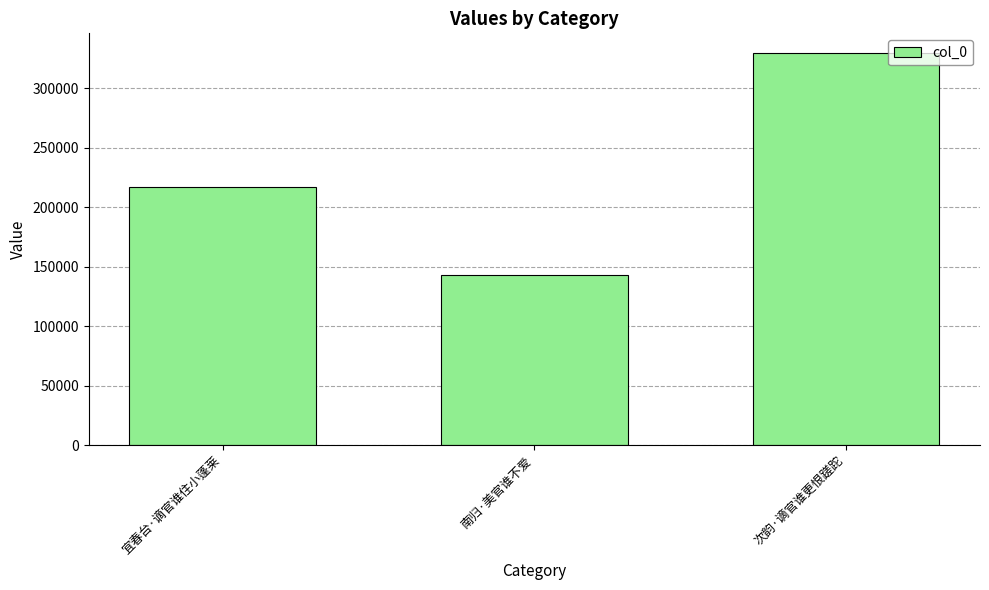

Which has a higher value, 次韵·谪官谁更恨蹉跎 or 南归·美官谁不爱?

次韵·谪官谁更恨蹉跎